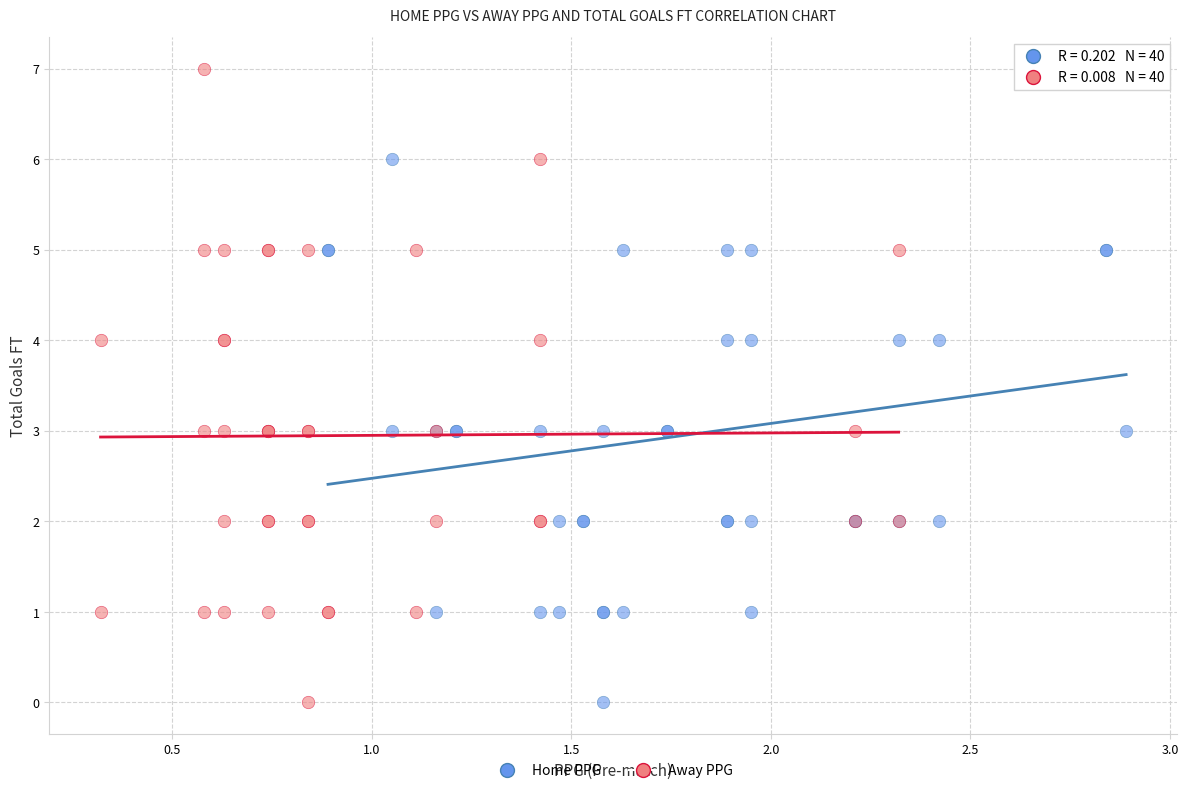

What are all the series names shown in the legend?

Home PPG, Away PPG